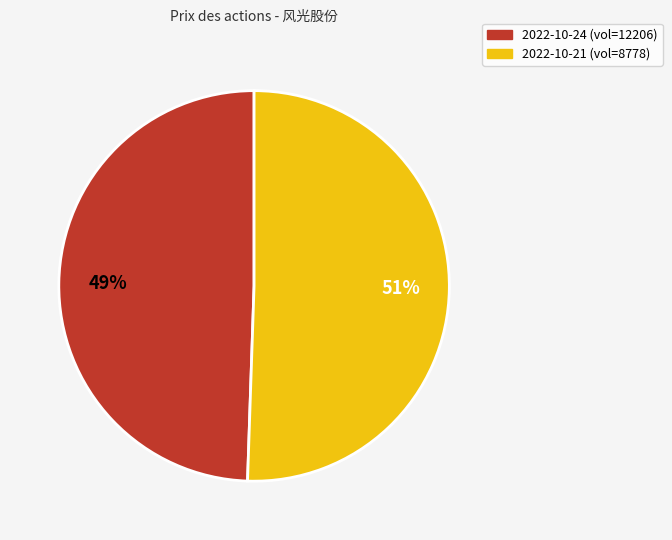

What percentage is the 2022-10-21 (vol=8778) slice, to the nearest percent?

51%